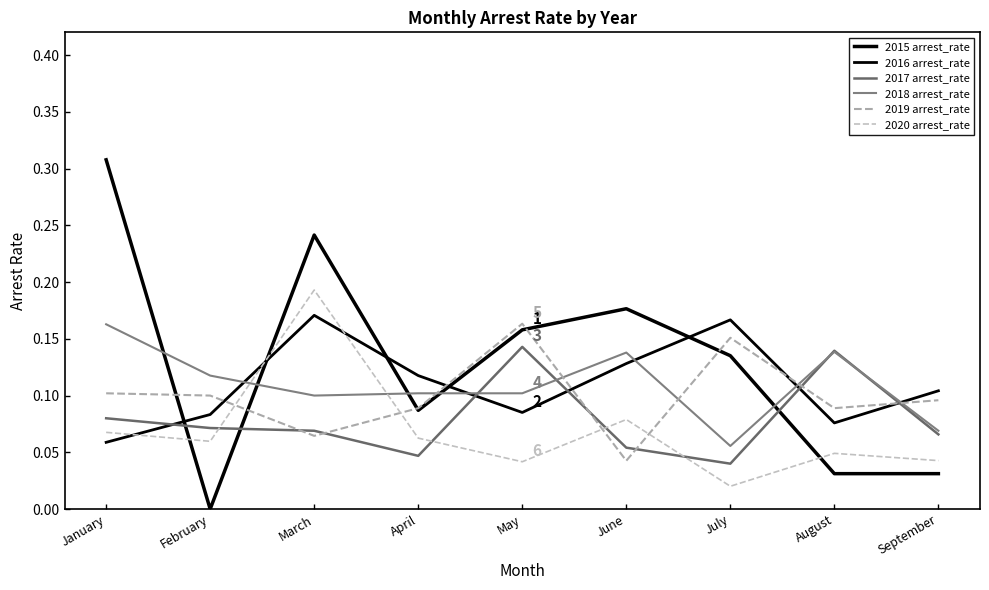

What is the difference between the 2015 arrest_rate values at June and September?

0.1